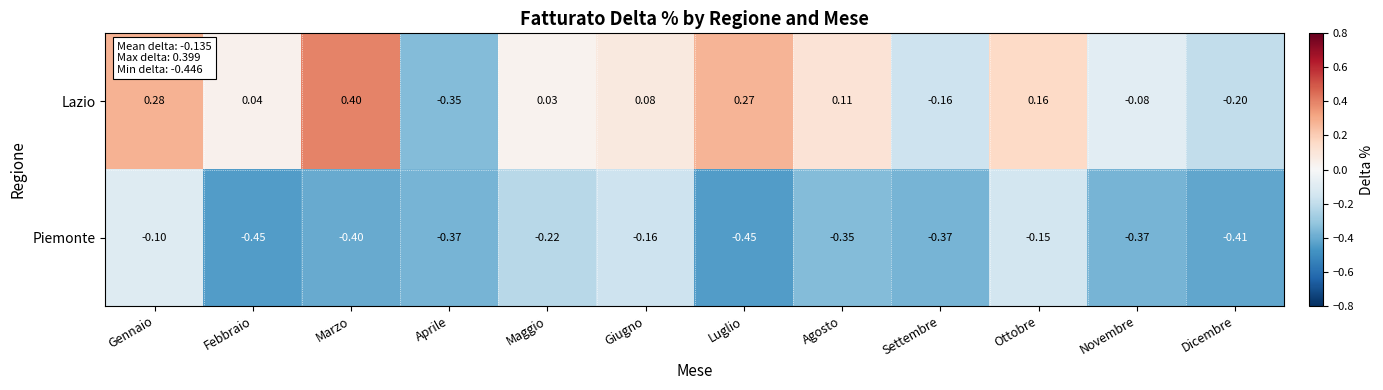

Where is Piemonte nearest to the value 0?

Gennaio